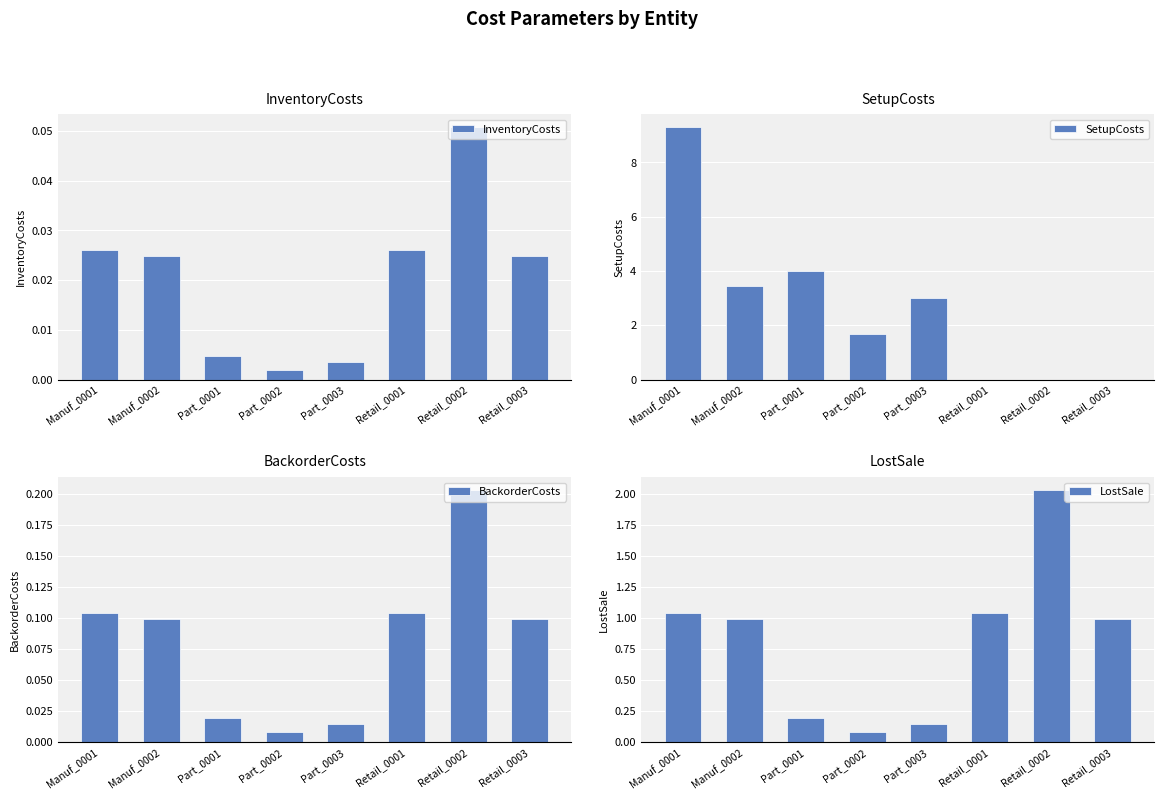

At which category is the sum across all series the highest?

Manuf_0001